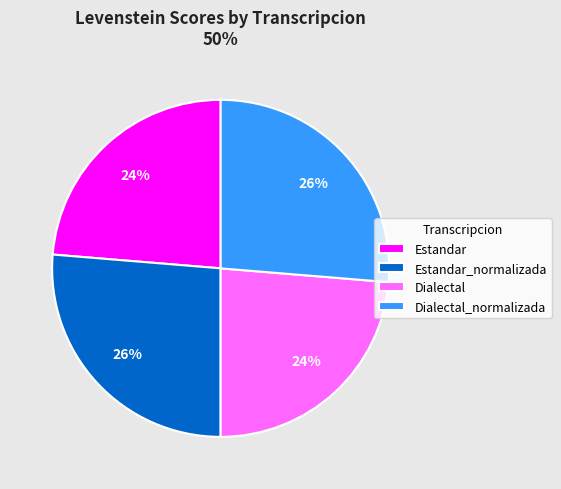

What is the ratio of the value at Estandar_normalizada to the value at Estandar?

1.1